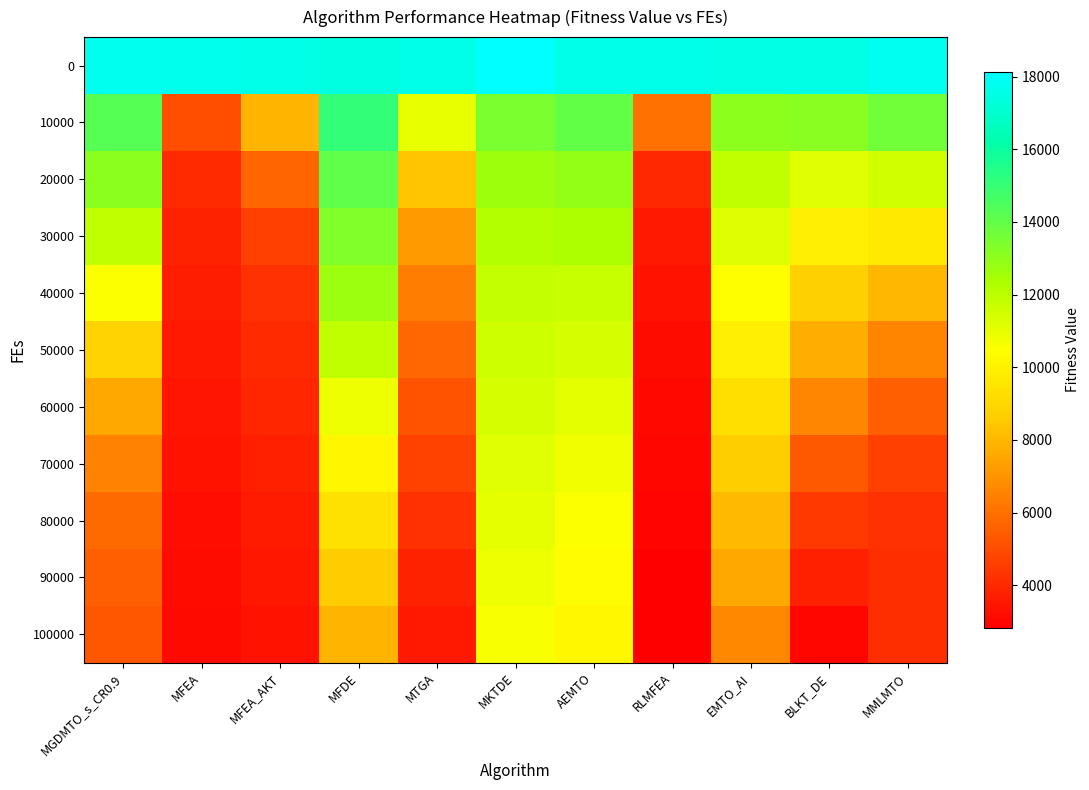

What is the total value across all series at EMTO_AI?

114274.2